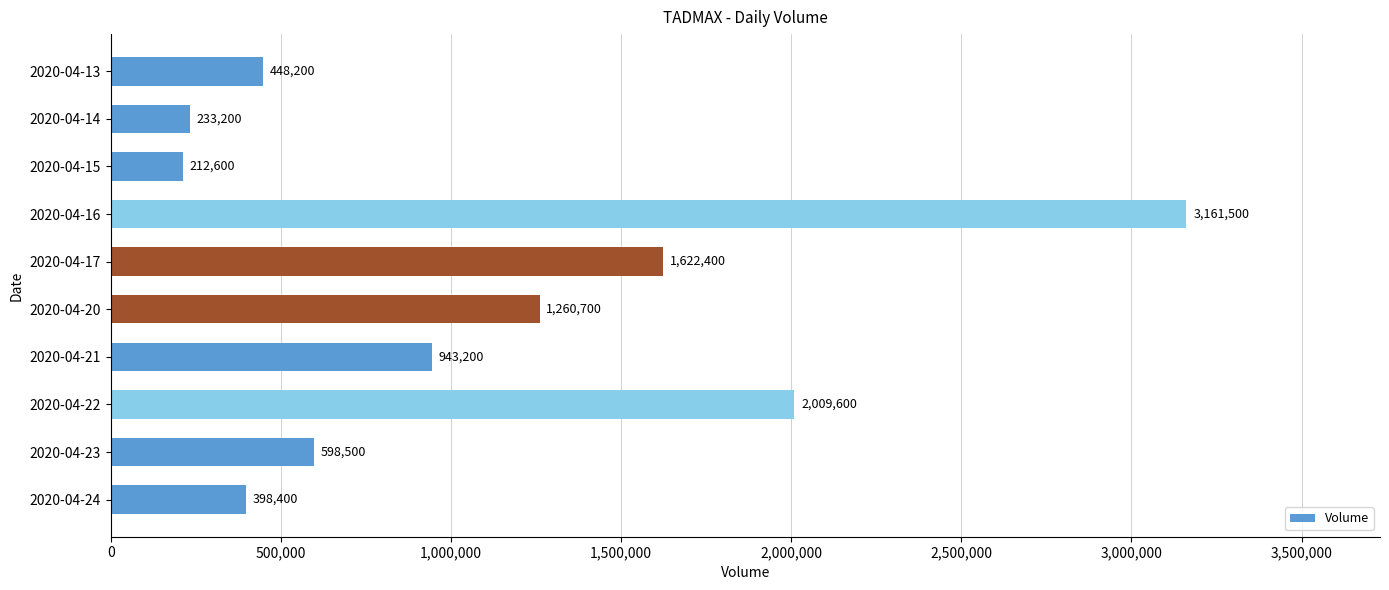

Where is the data nearest to the value 1687050?

2020-04-17